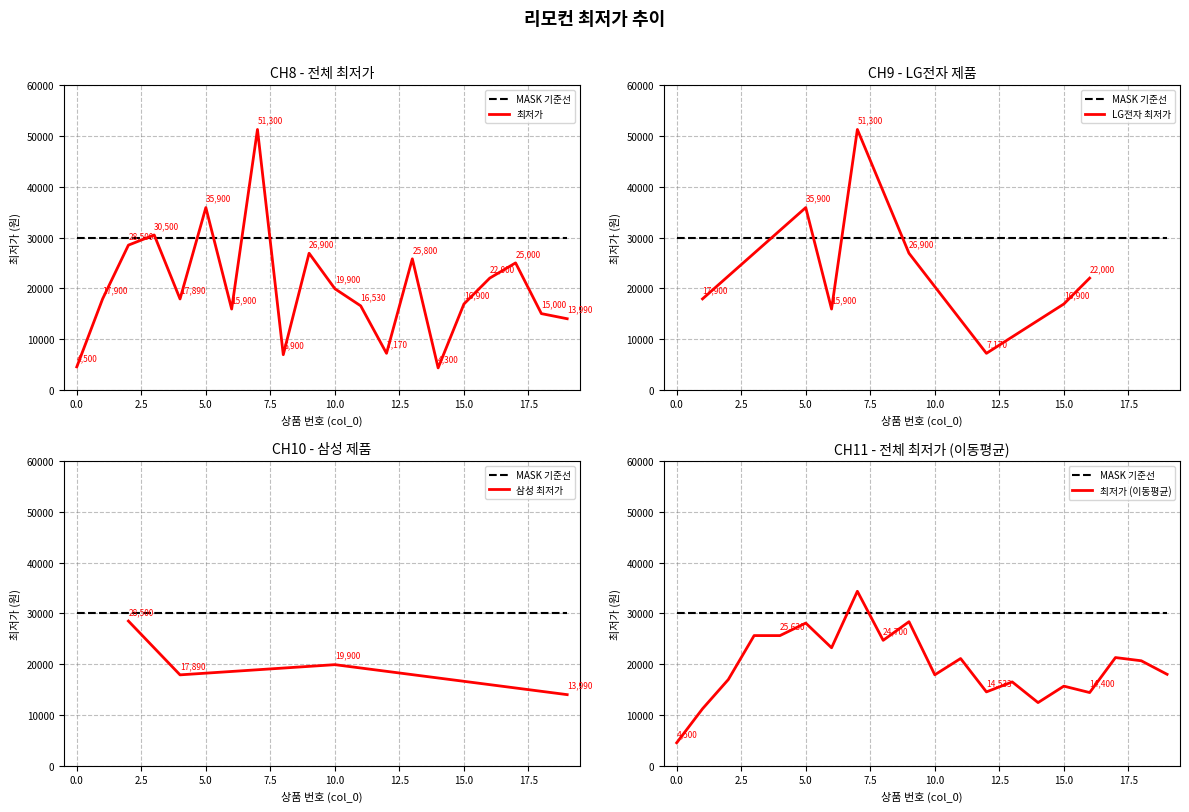

How many values are below 17900?

10